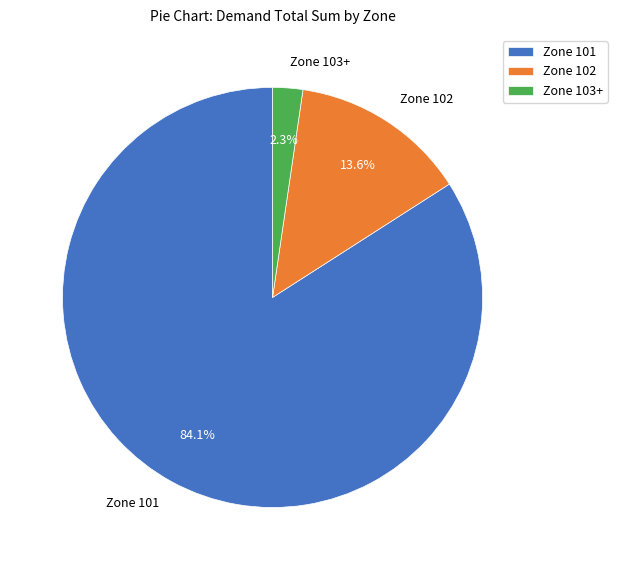

Between Zone 102 and Zone 101, which is larger?

Zone 101